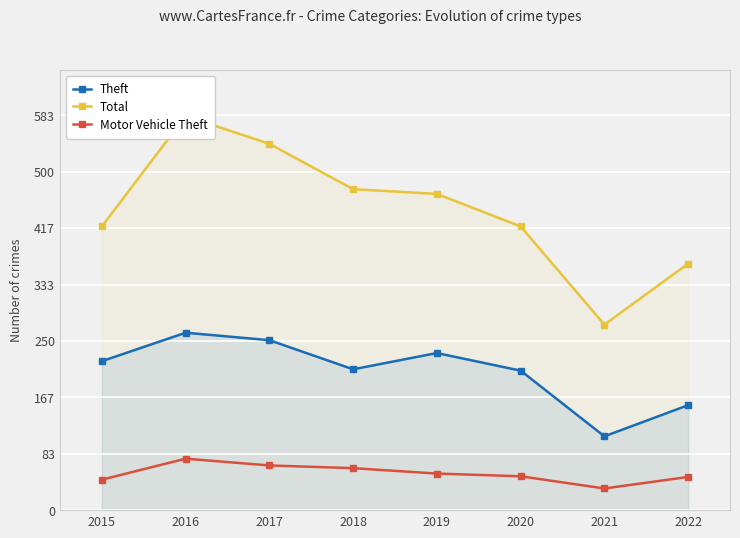

What is the sum of the Theft values at 2019 and 2015?

452